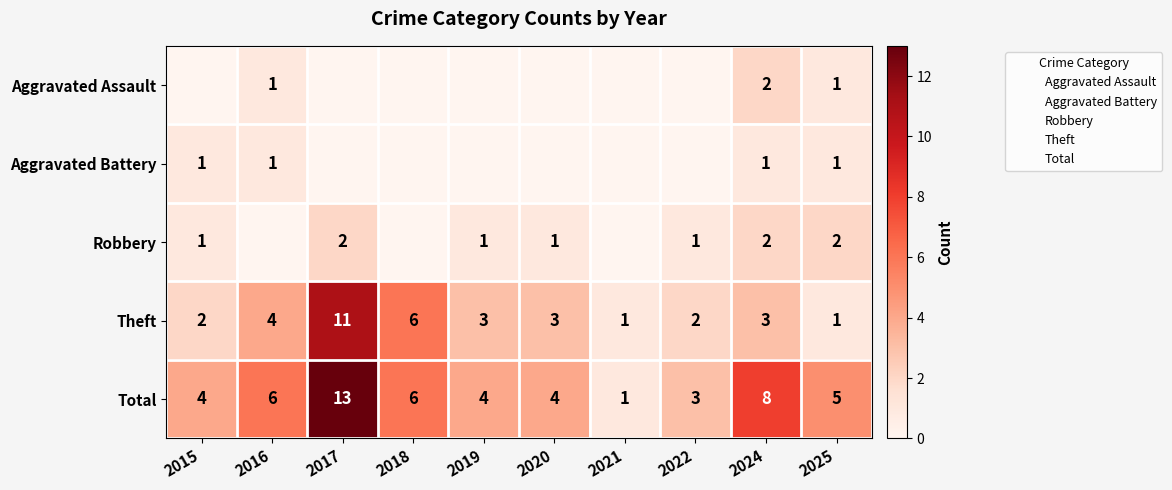

How many Theft values are between 2 and 4?

6